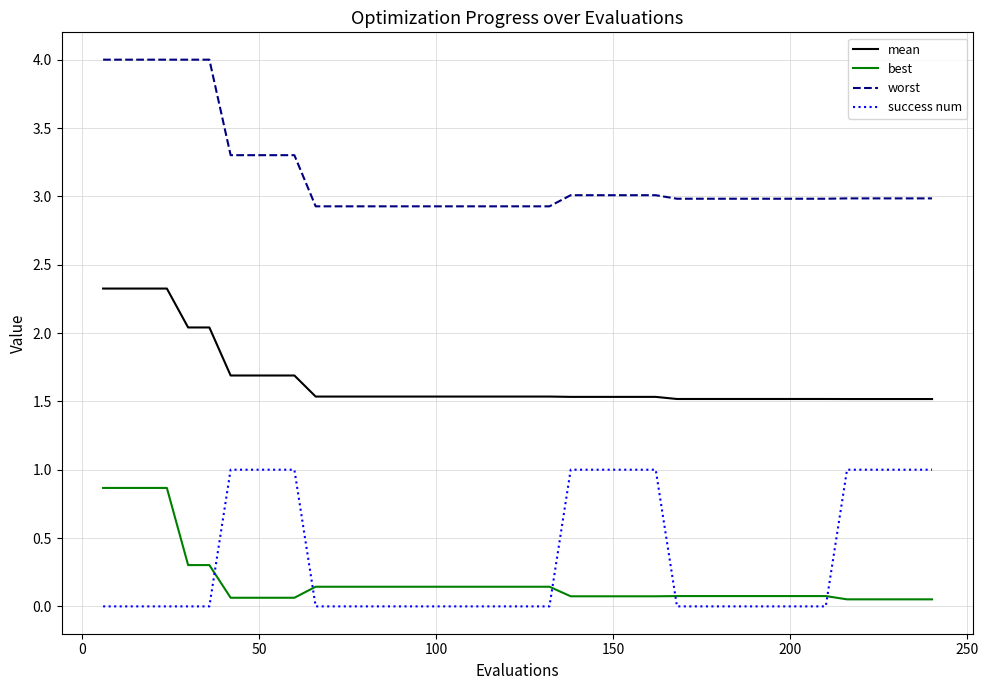

List the series in order of their peak value, highest first.

worst, mean, success num, best